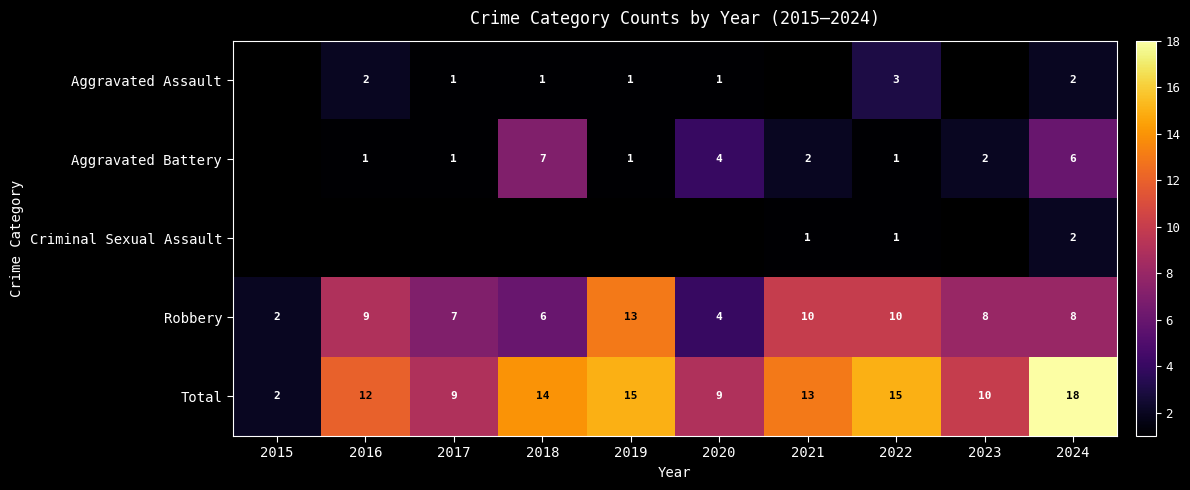

What is the difference between the second highest and second lowest values in the Robbery series?

6